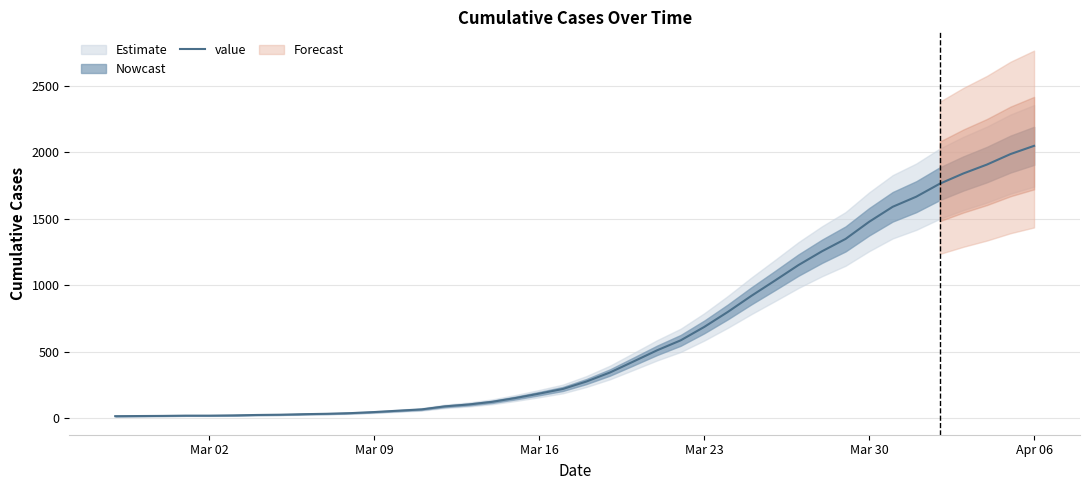

Reading right to left, extract all data points from this chart.

2049	1987	1908	1841	1764	1666	1590	1477	1348	1255	1151	1034	919	798	685	584	509	425	342	274	218	183	150	121	101	87	64	54	44	36	31	28	24	22	19	17	17	15	14	13